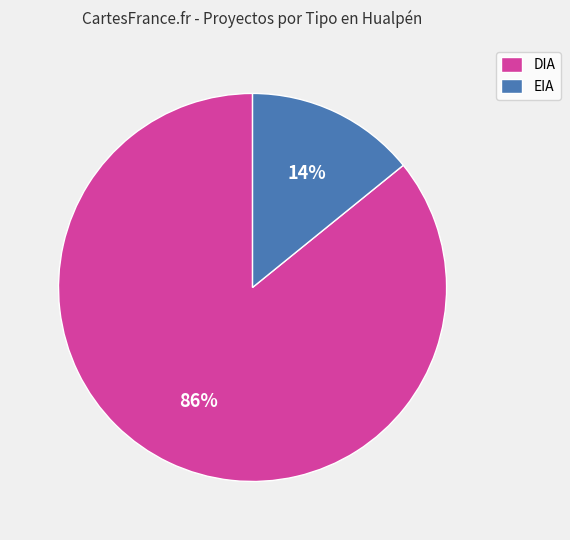

To the nearest percent, what percentage of the pie is DIA?

86%